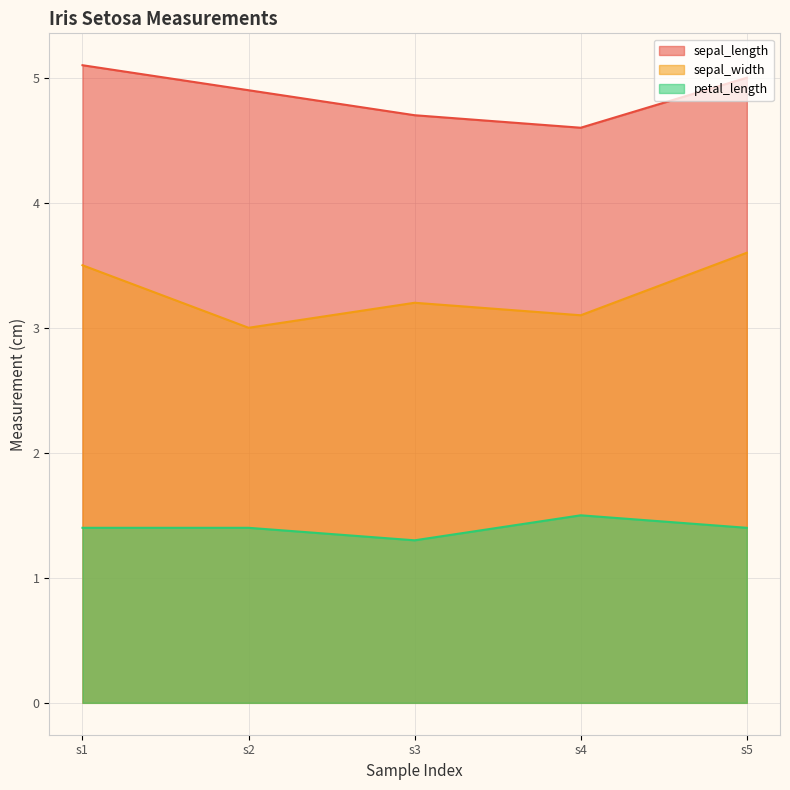

Does the chart have visible grid lines?

Yes